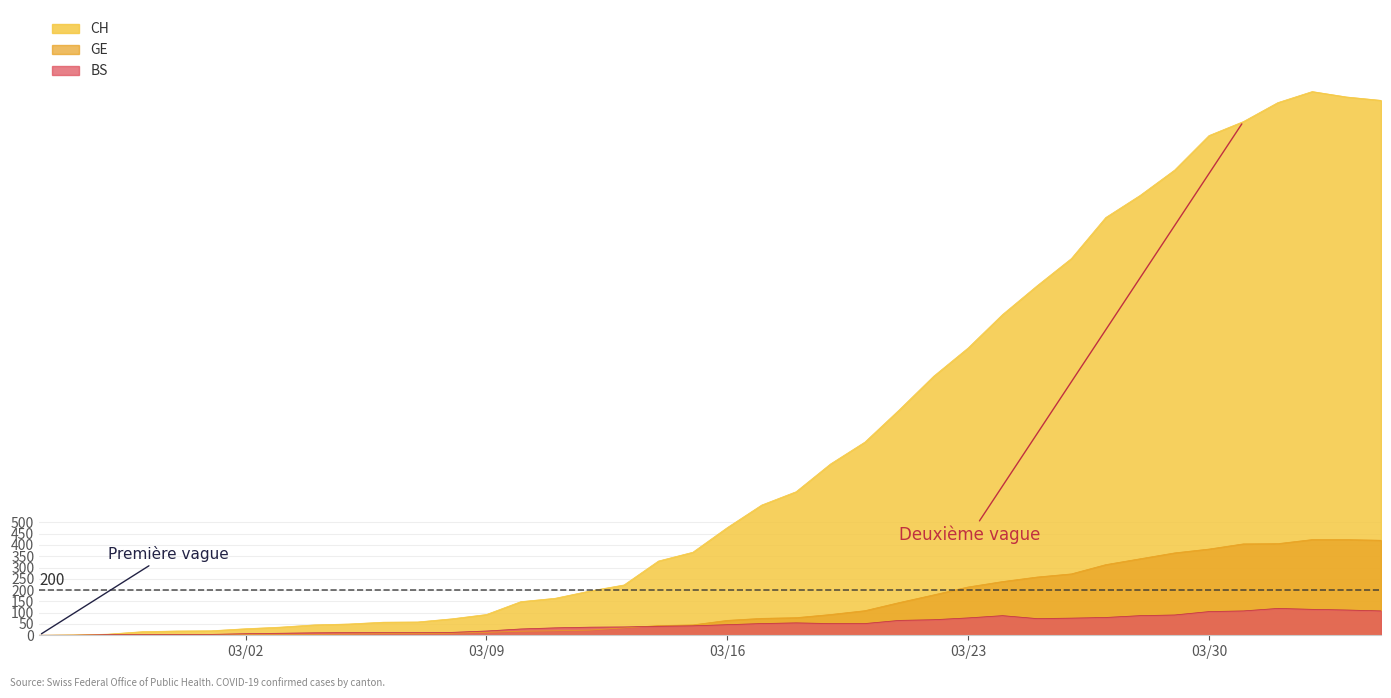

Which series has the widest spread of values?

CH